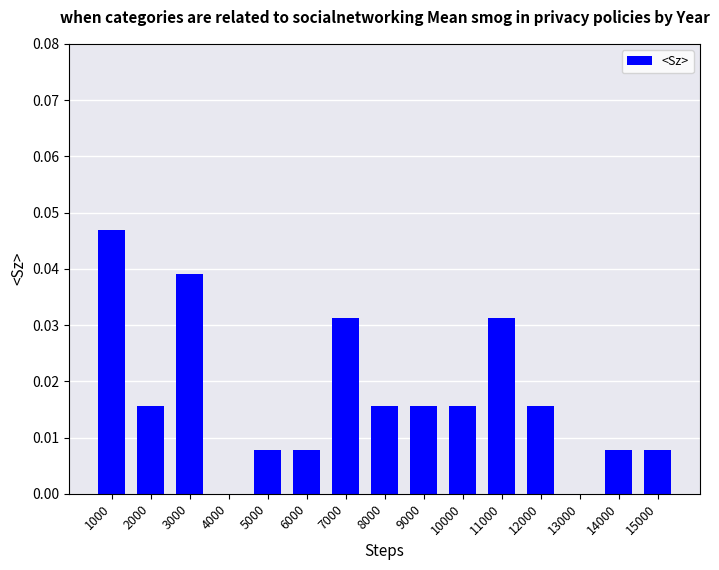

Is it true that the value at 7000 is 0.0?

True